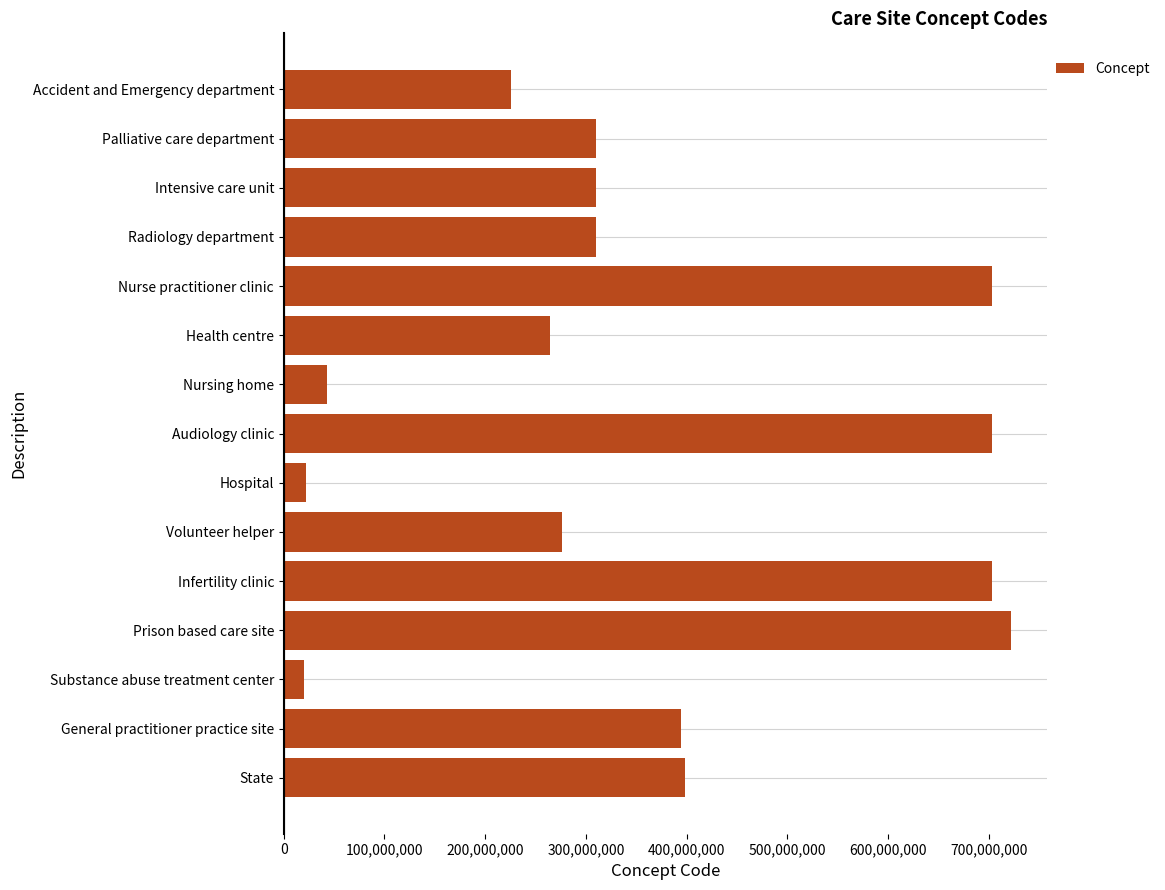

What is the sum of all values?

5404676068